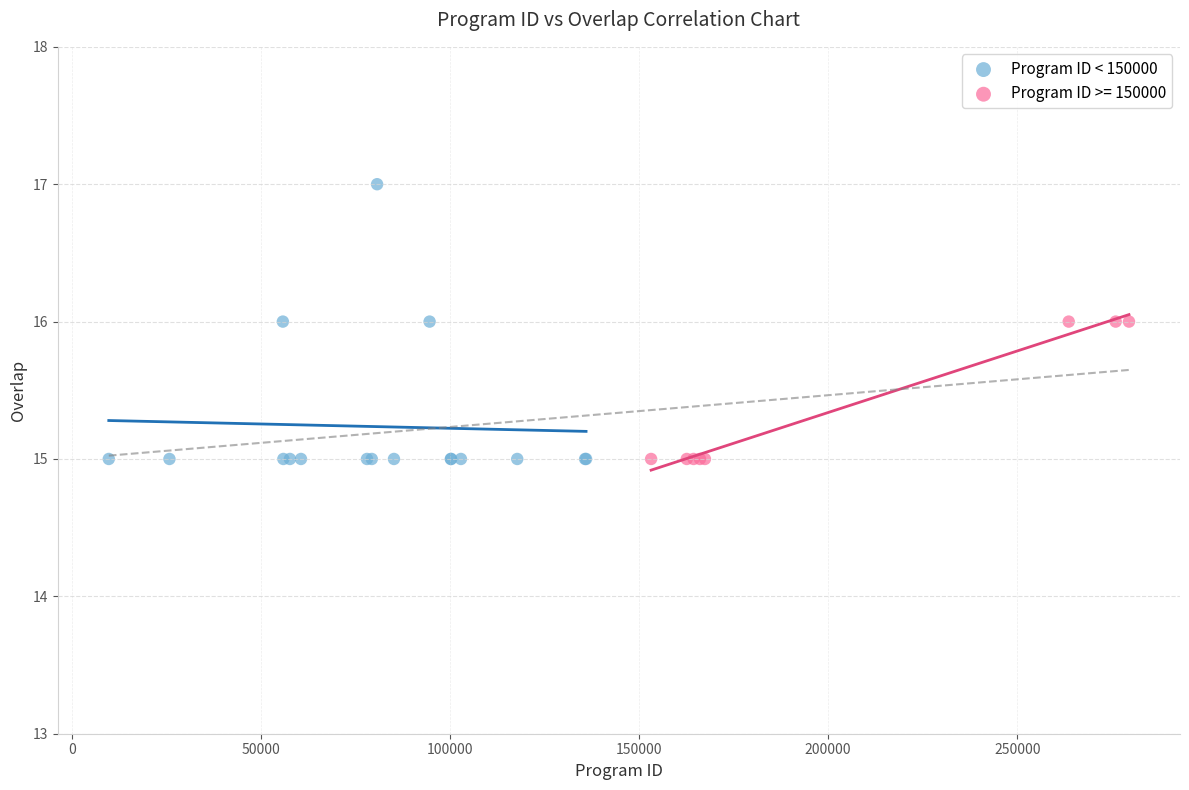

Which series has the widest spread of Y values?

Program ID < 150000